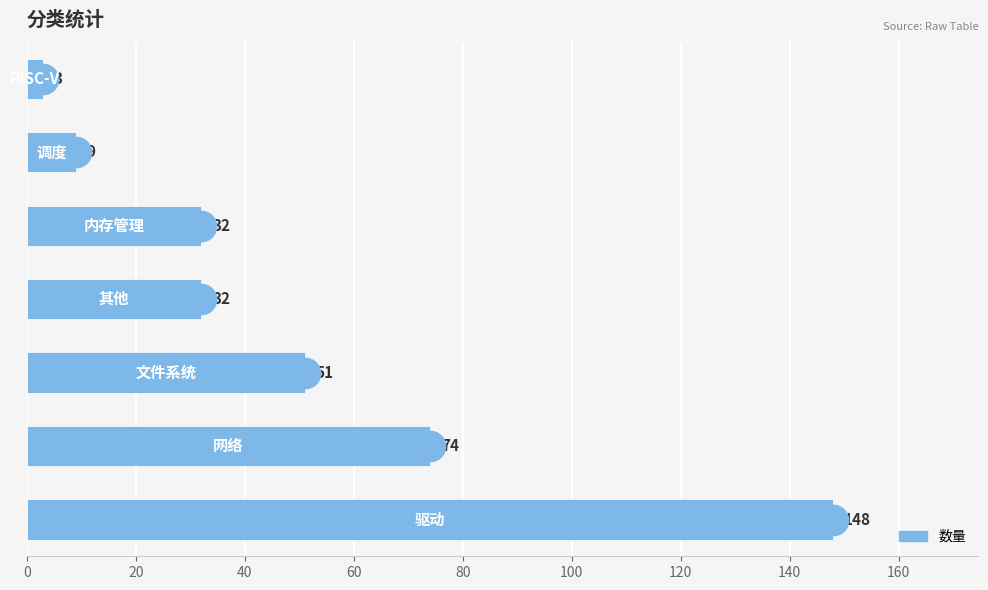

Reading bottom to top, list all the values displayed in this chart.

148	74	51	32	32	9	3